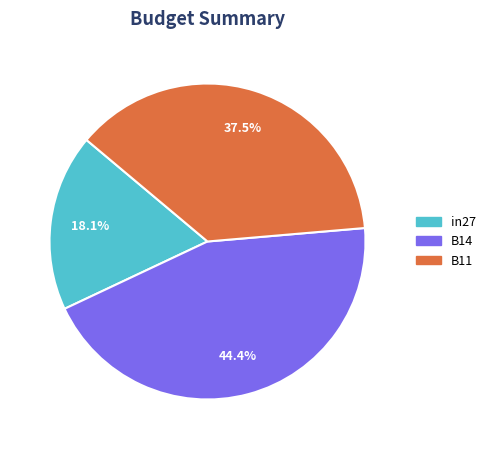

Does any single category account for the majority?

No